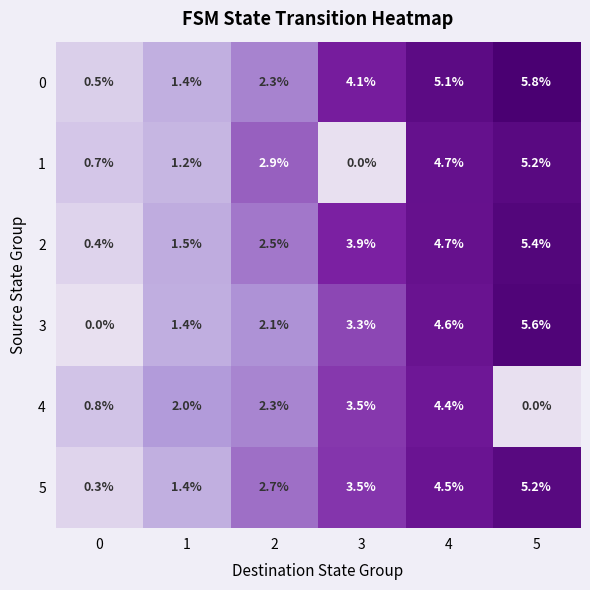

What is the sum of the 1 values at 2 and 3?

2.9